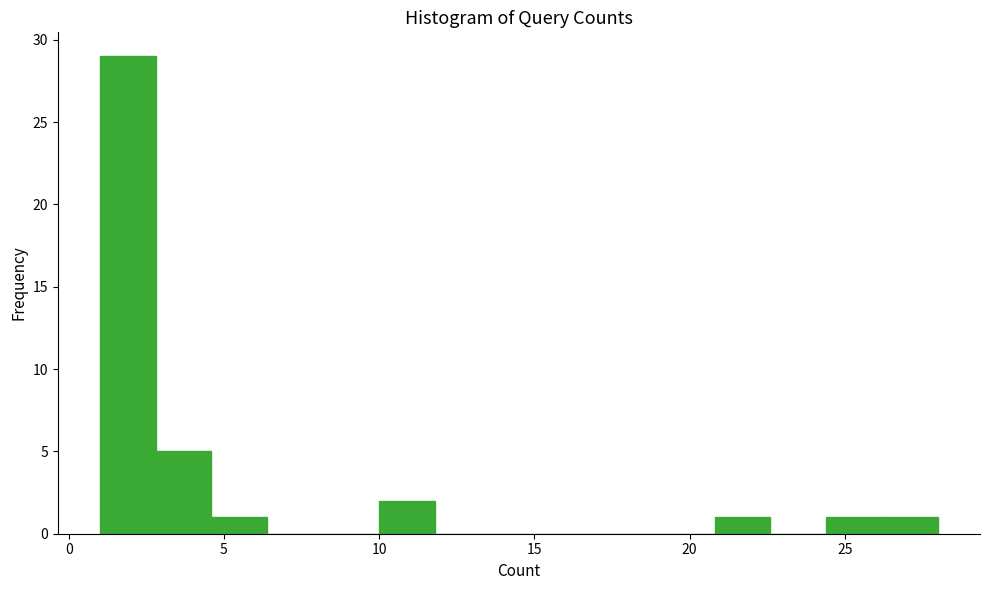

Around what value on the x-axis is the tallest bar? Give the approximate position of its centre, as read against the axis.

2.0